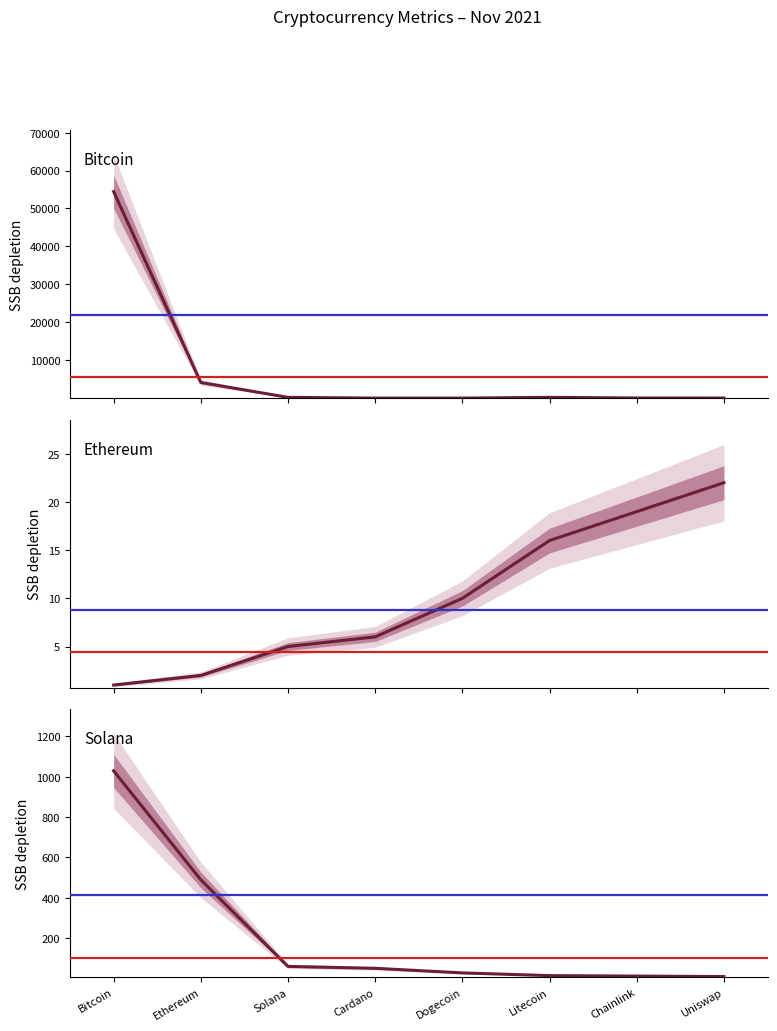

Which series changed the most between Cardano and Dogecoin?

Market Cap (B USD)